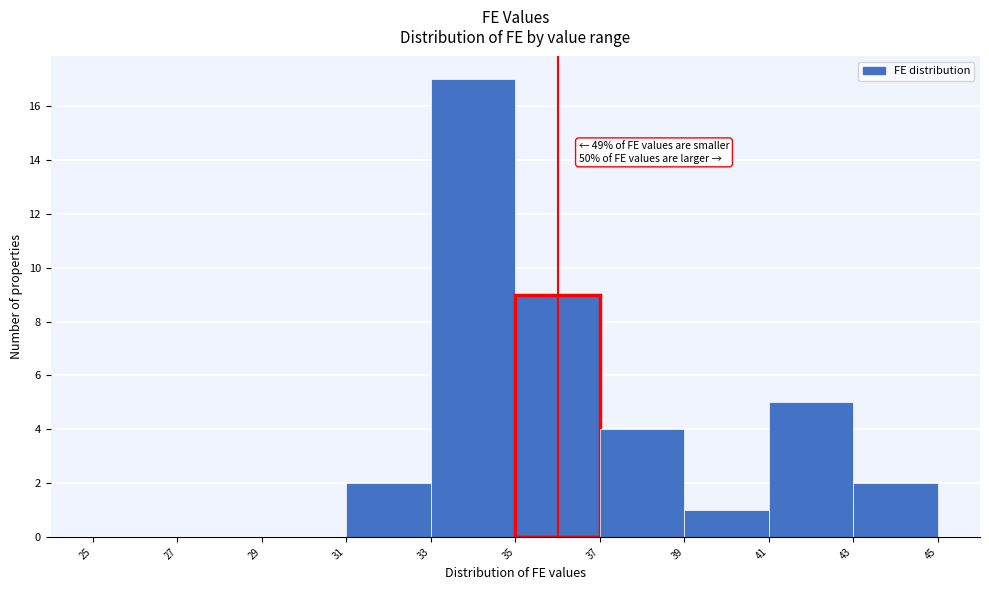

Which range on the x-axis has the tallest bar?

33 to 35